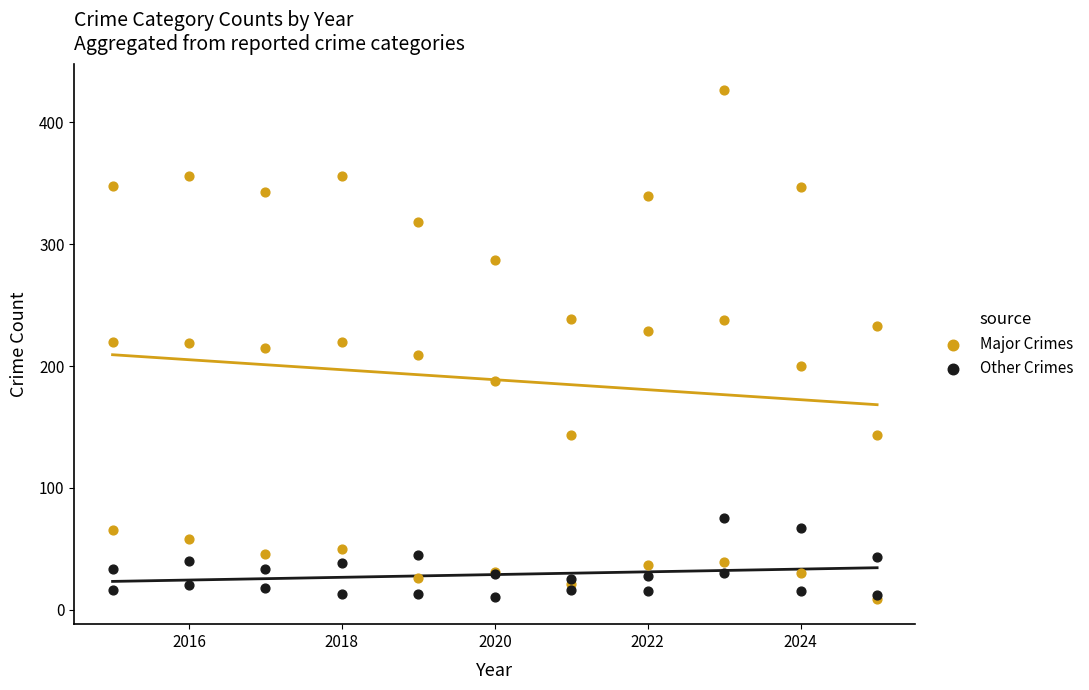

Which series has the widest spread of Y values?

Major Crimes